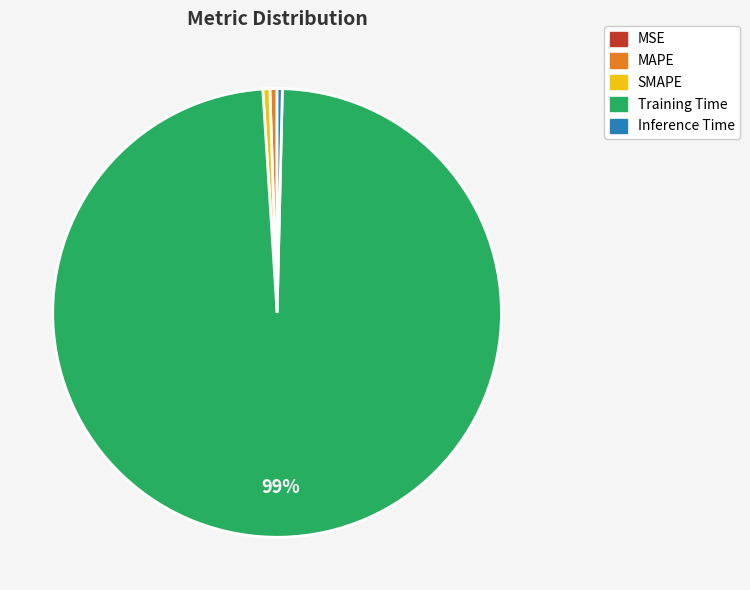

To the nearest percent, what is the combined percentage of SMAPE and Training Time?

99%